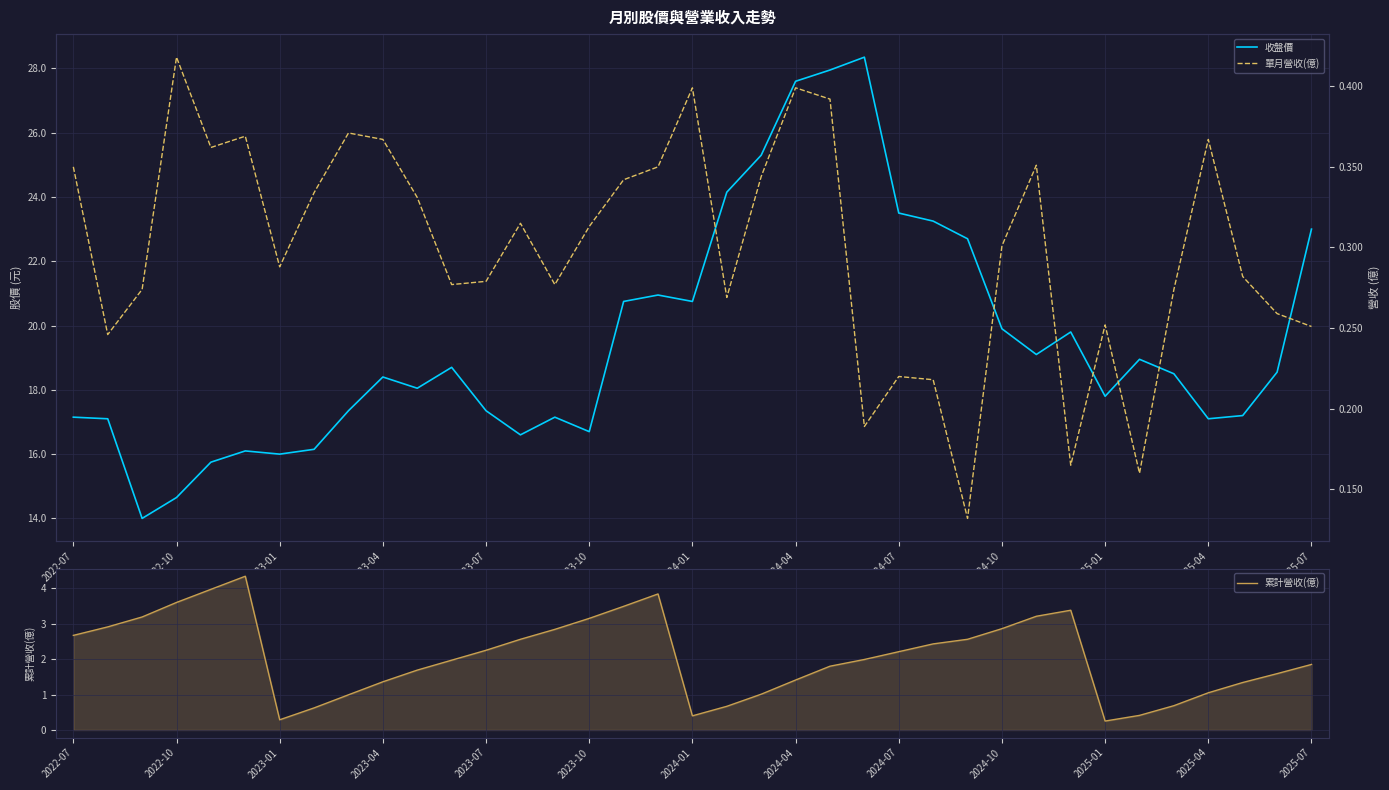

What is the value of the 單月營收(億) point at the 6th from the left?

0.4